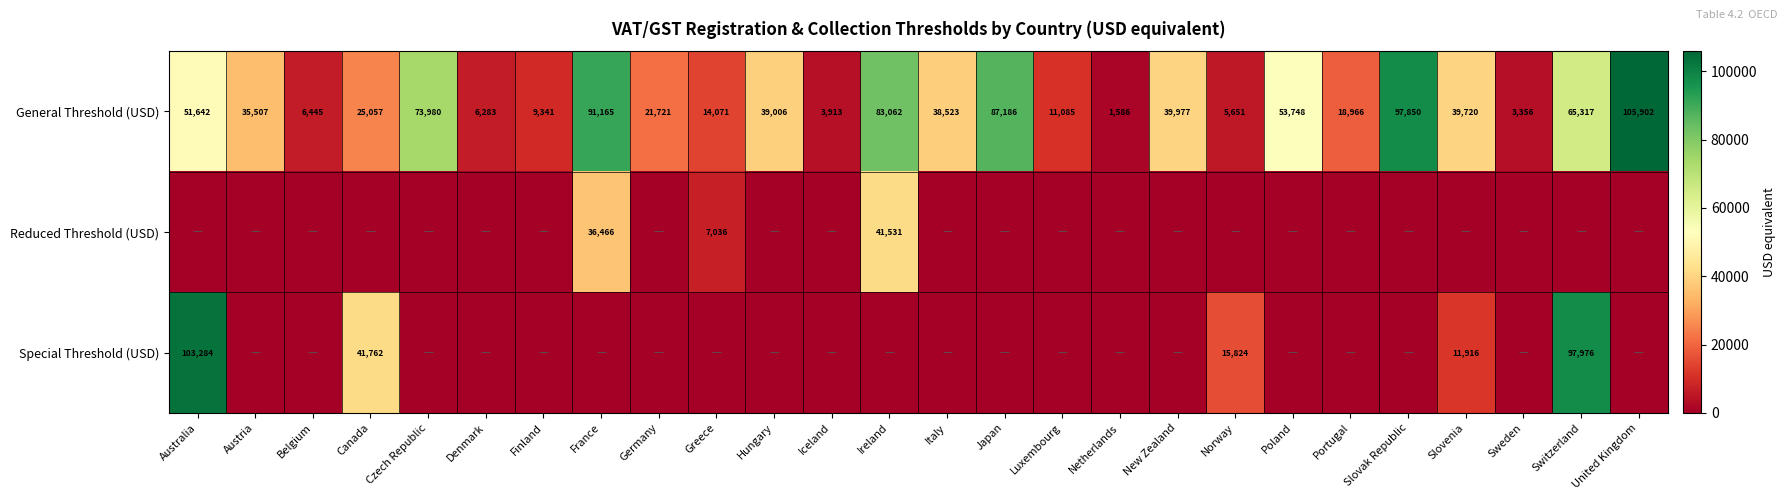

What is the sum of the General Threshold (USD) values at Switzerland and Sweden?

68673